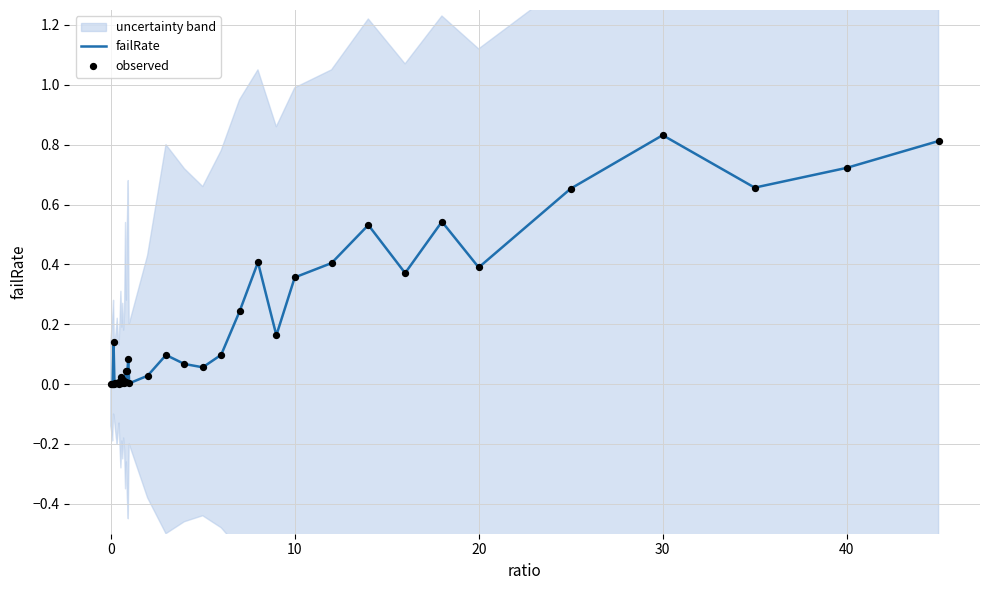

Which series has the largest total across all categories?

failRate